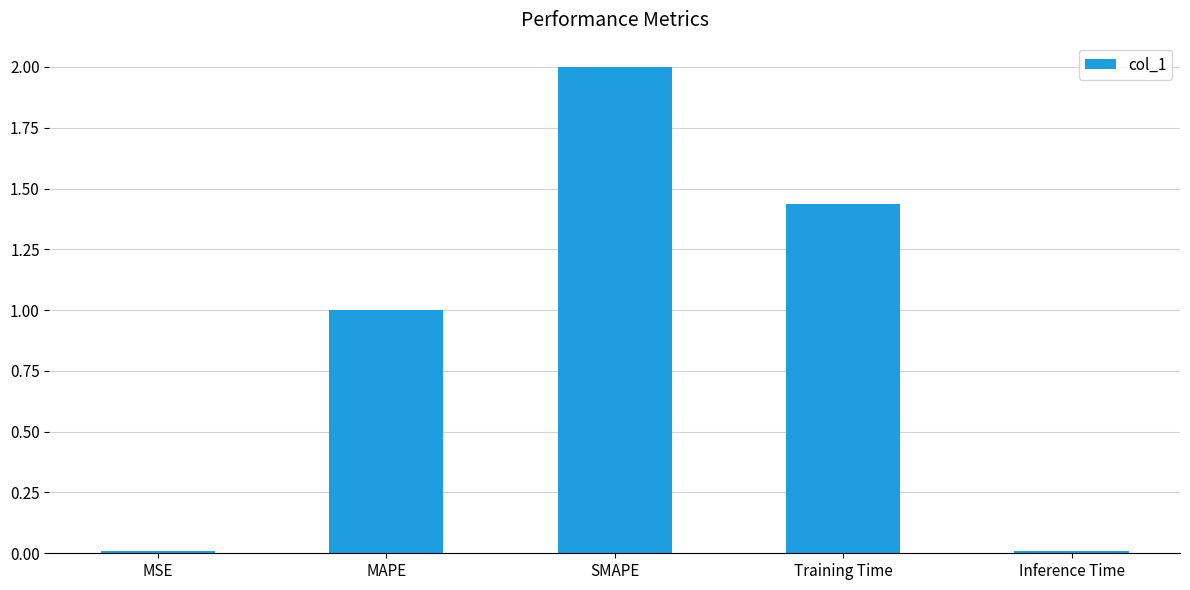

Which category has the highest value across all series?

SMAPE